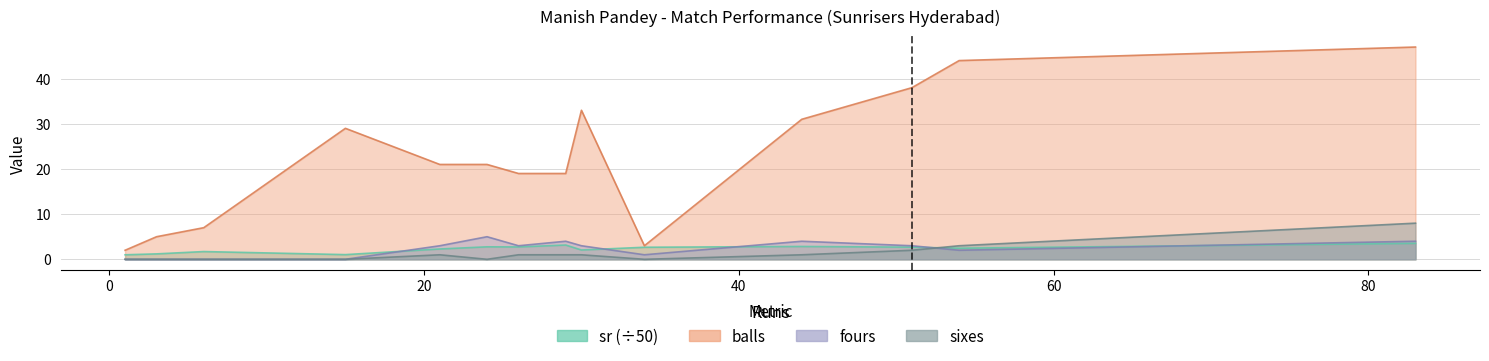

Between 24 and 83, which is larger?

83